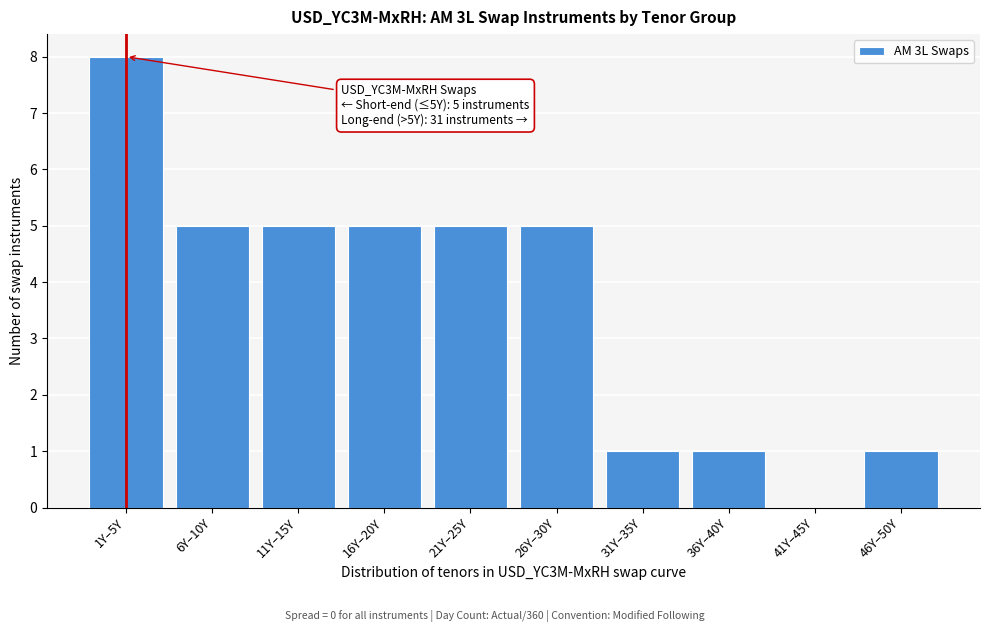

Which has a higher value, 41Y–45Y or 16Y–20Y?

16Y–20Y